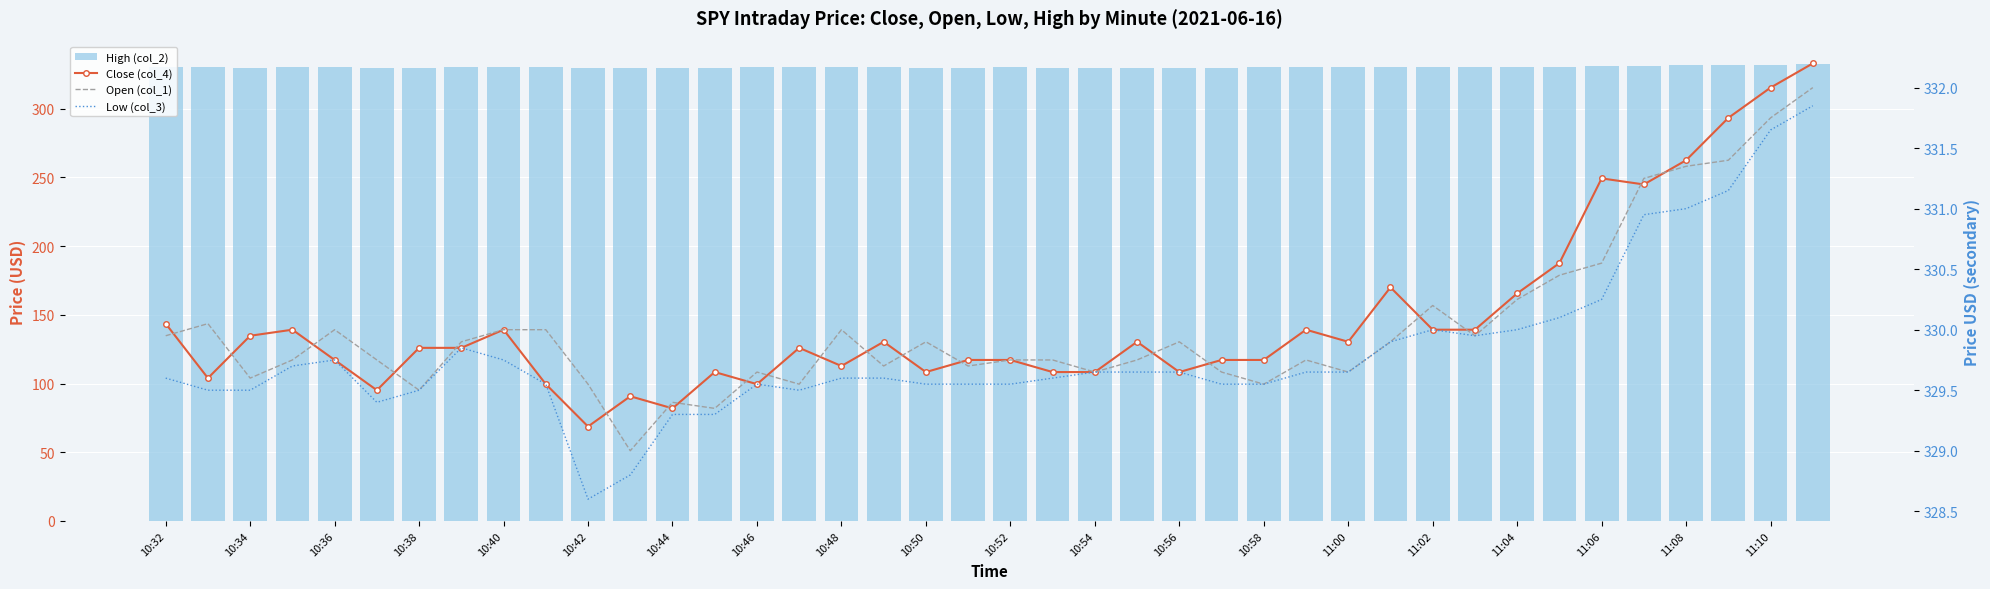

List the series in order of their peak value, highest first.

High (col_2), Close (col_4), Open (col_1), Low (col_3)